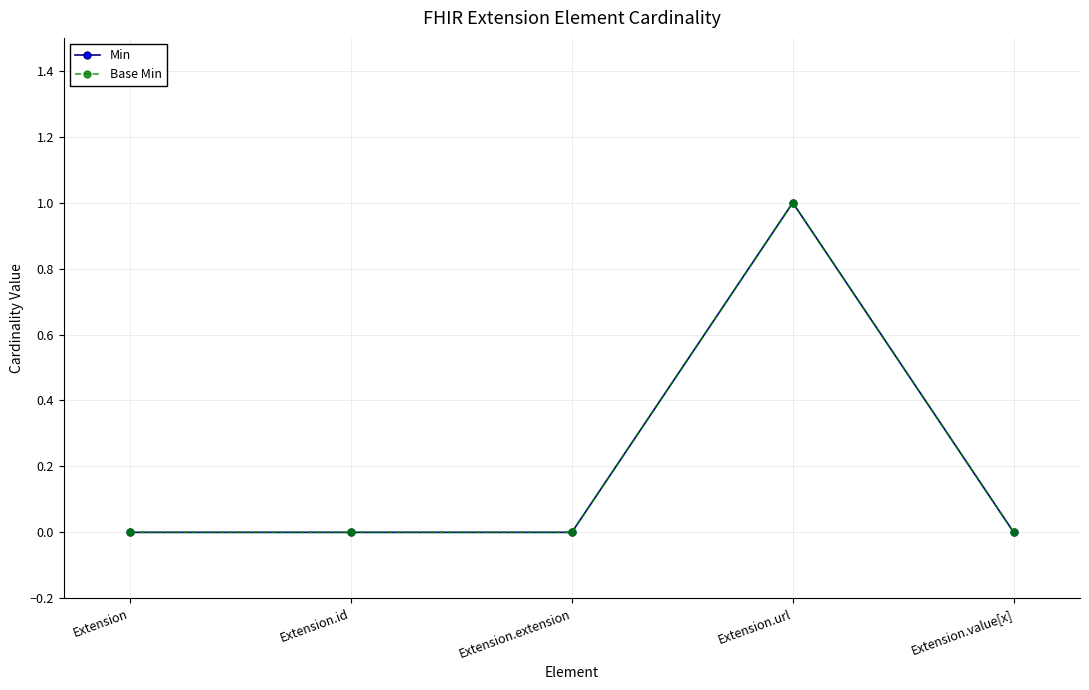

List the series in order of their peak value, highest first.

Min, Base Min